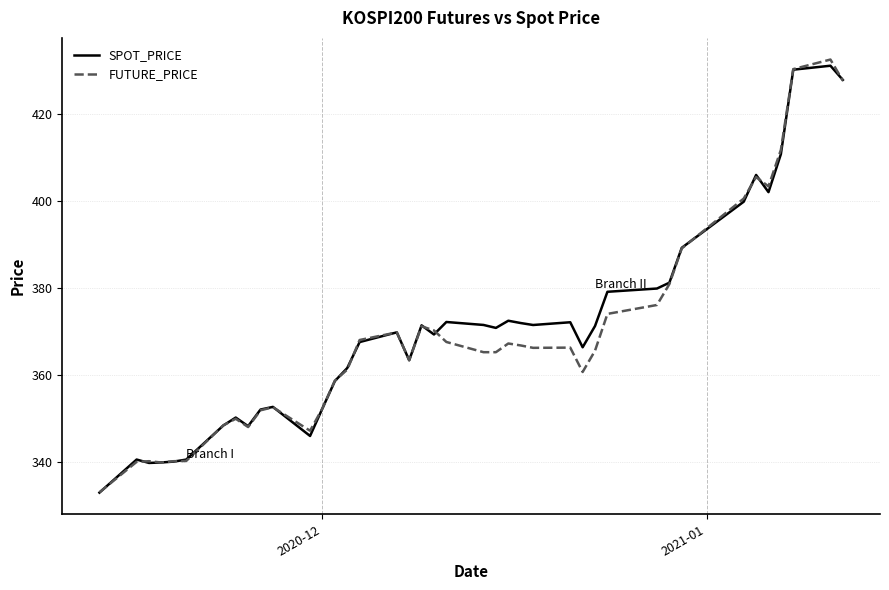

How many series are shown in this chart?

2